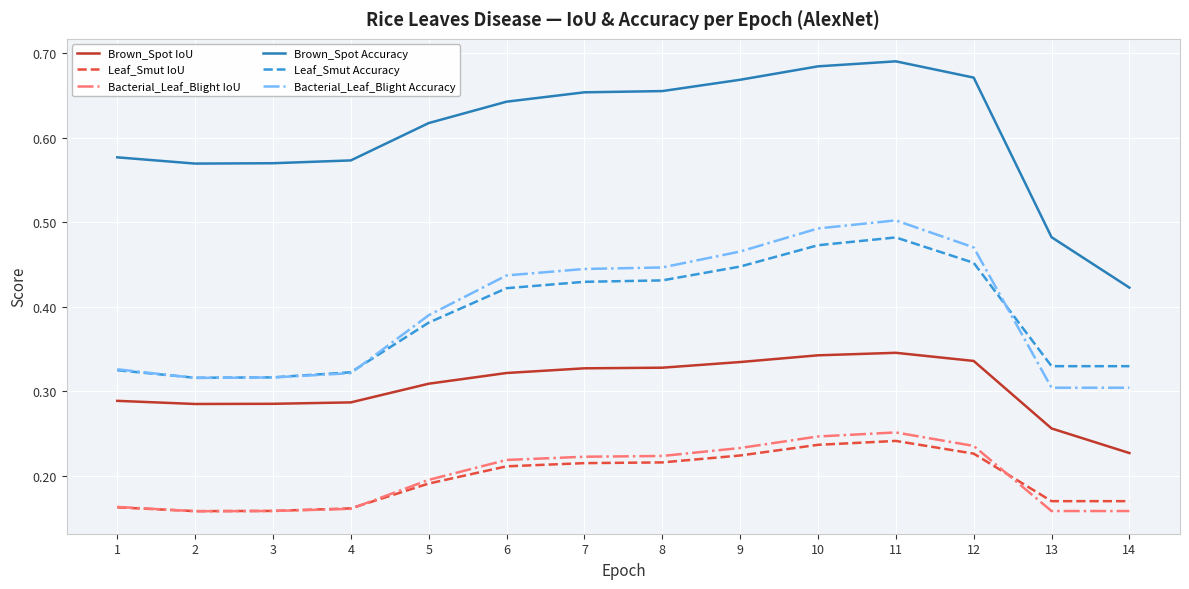

Which category has the lowest value in the Brown_Spot Accuracy series?

14